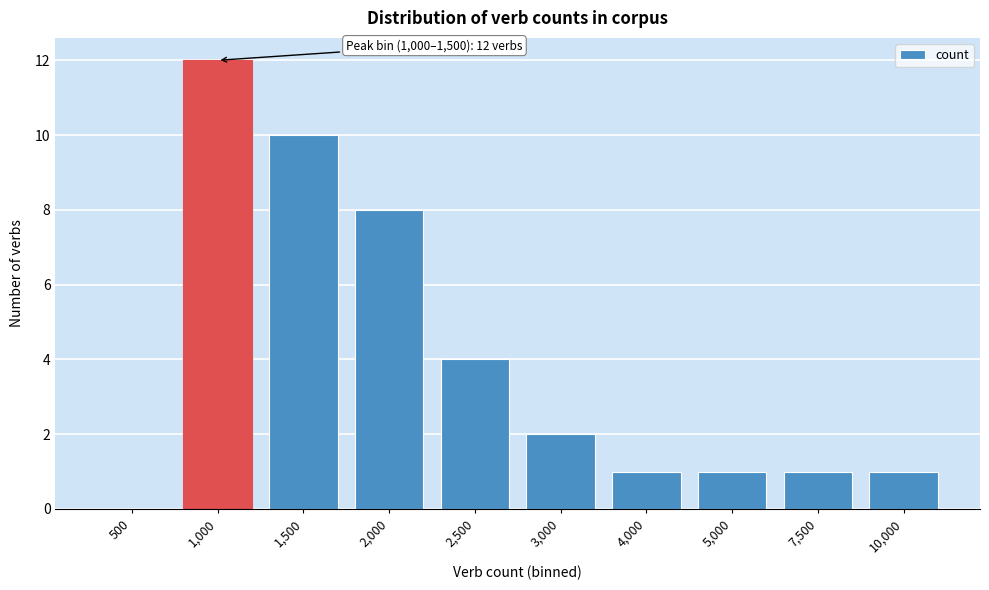

Reading left to right, extract all data points from this chart.

500=0	1,000=12	1,500=10	2,000=8	2,500=4	3,000=2	4,000=1	5,000=1	7,500=1	10,000=1